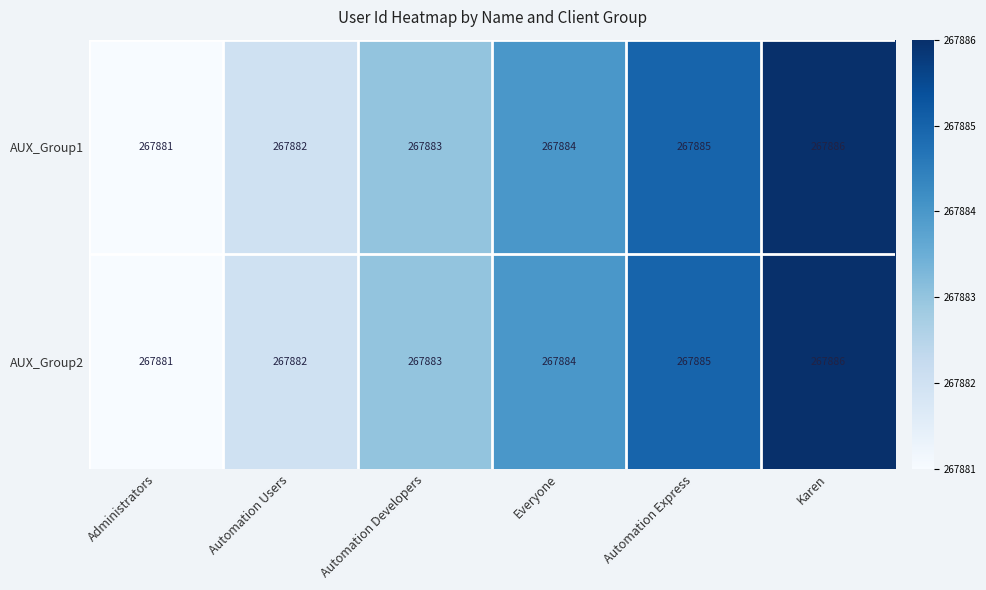

Is the value of AUX_Group1 at Everyone greater than the value of AUX_Group2 at Automation Developers?

Yes